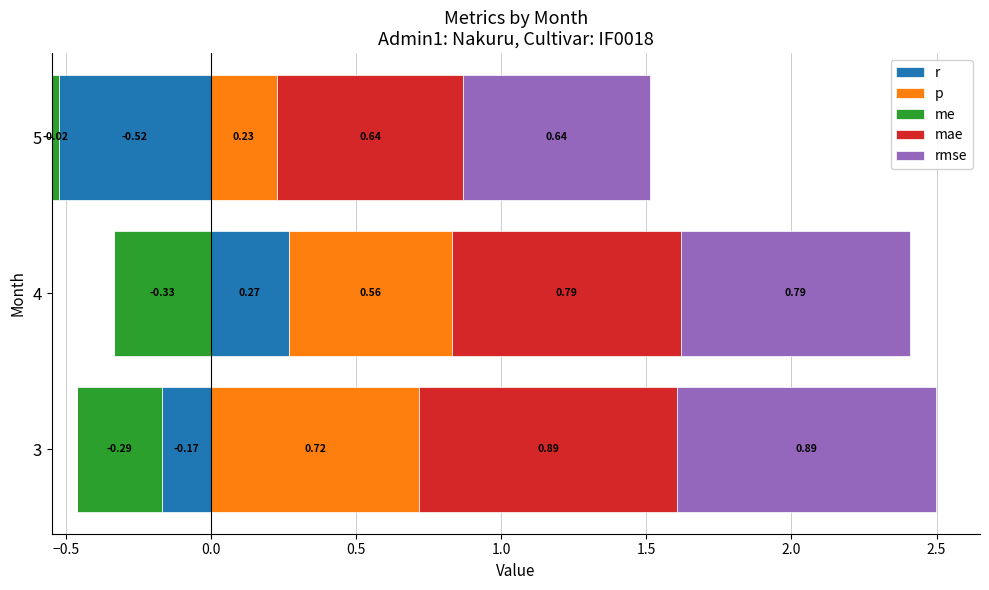

Between −1.0 and −0.5, which series saw the biggest shift?

r